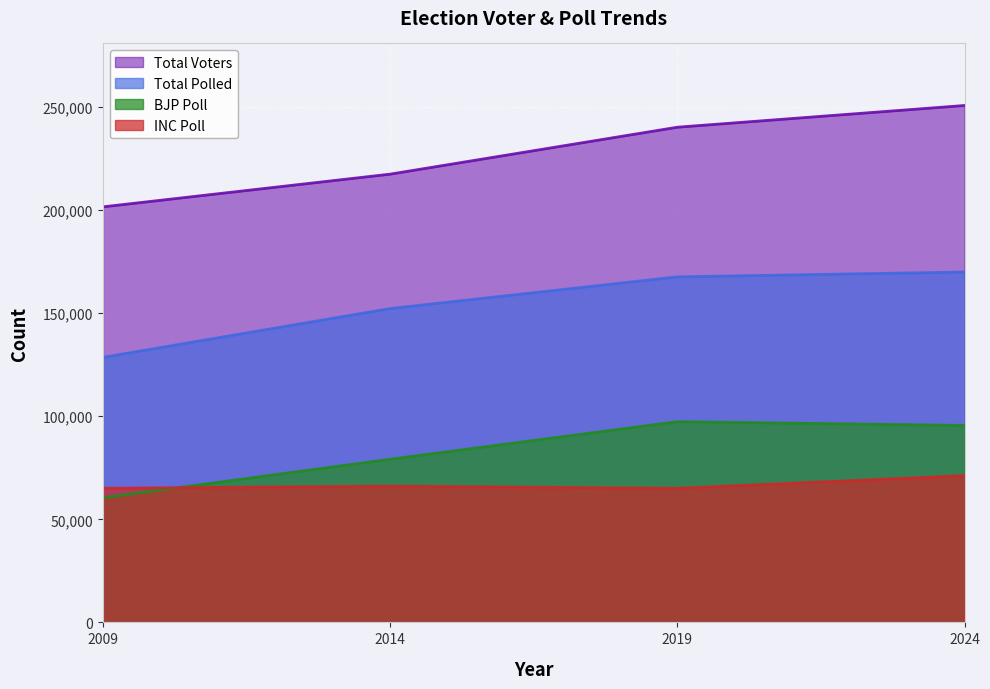

Reading left to right, transcribe all the data shown in this chart.

Total voters: 201568	217429	240195	250733
Total polled: 128568	152231	167602	169953
BJP POLL: 60460	79156	97373	95531
INC POLL: 65042	66070	65015	71187